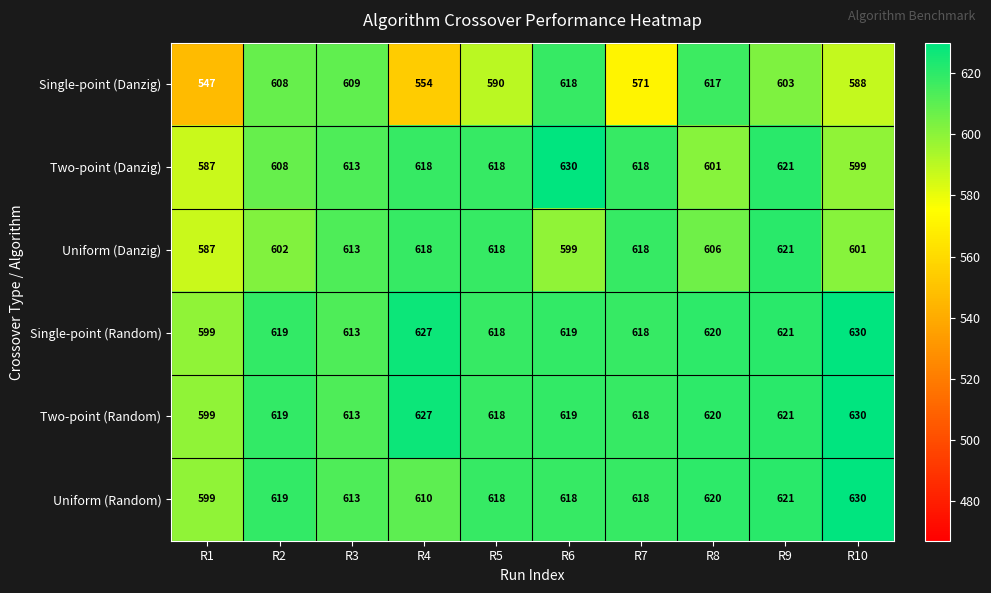

What is the spread (max minus min) of values at R8?

19